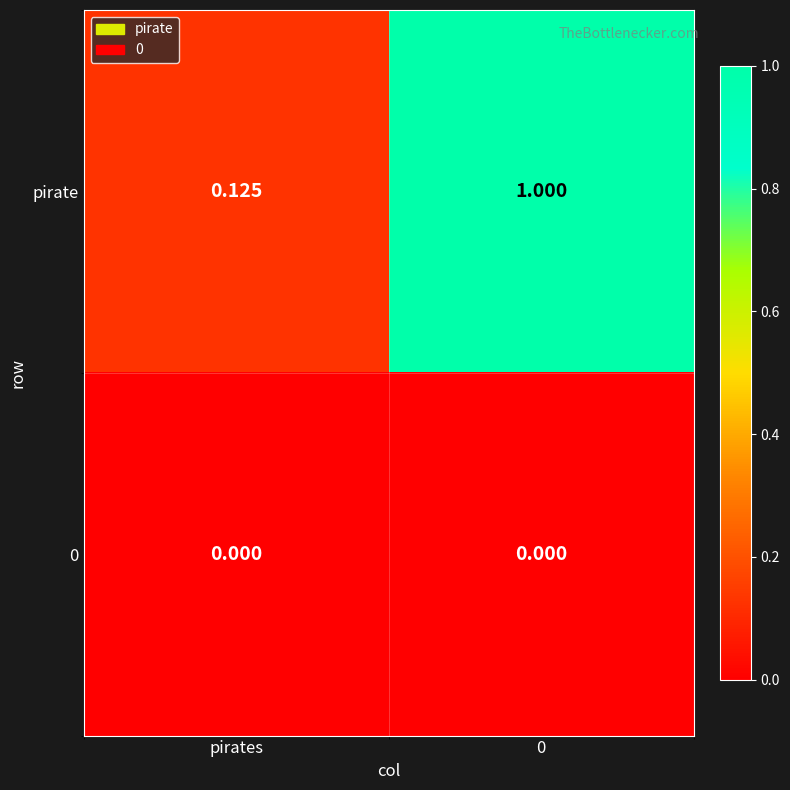

Which series has the largest total across all categories?

pirate